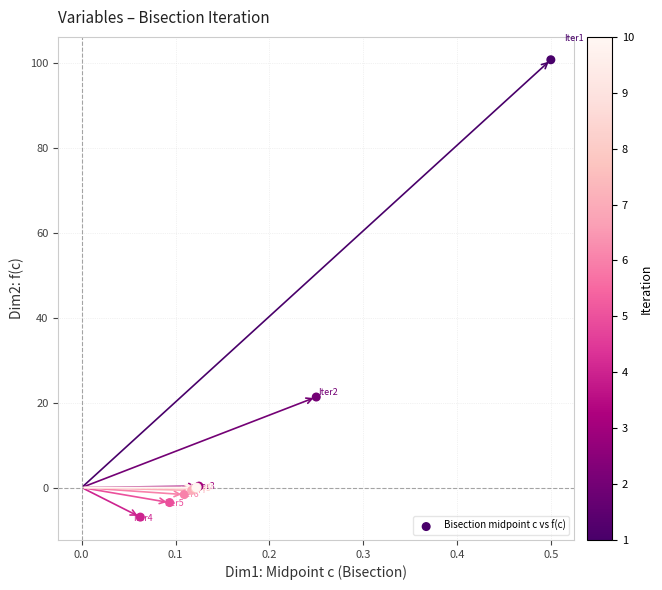

What Y value in the scatter plot is closest to 46?

21.3